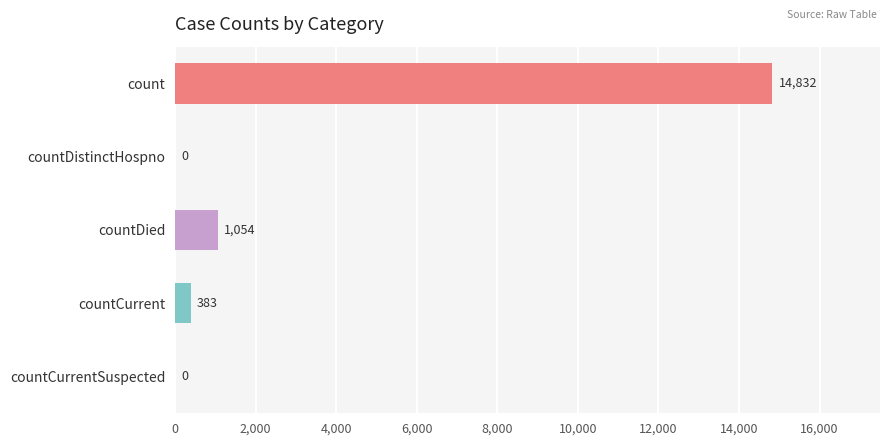

What is the sum of all values?

16269